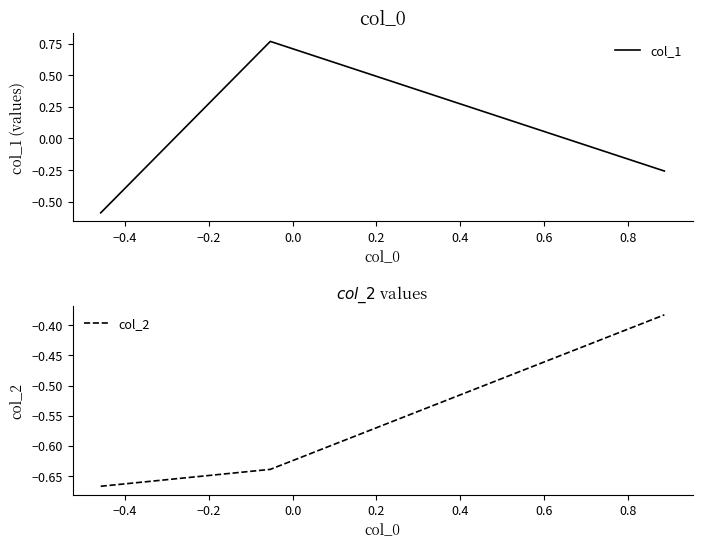

Which series has the largest total across all categories?

col_1